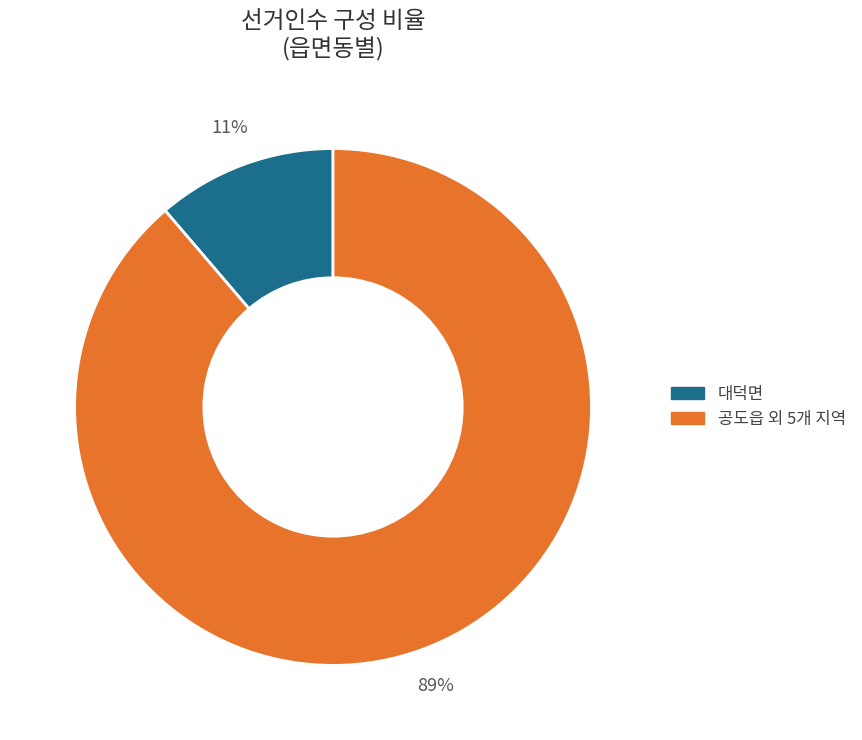

What is the largest slice in the pie chart?

공도읍 외 5개 지역